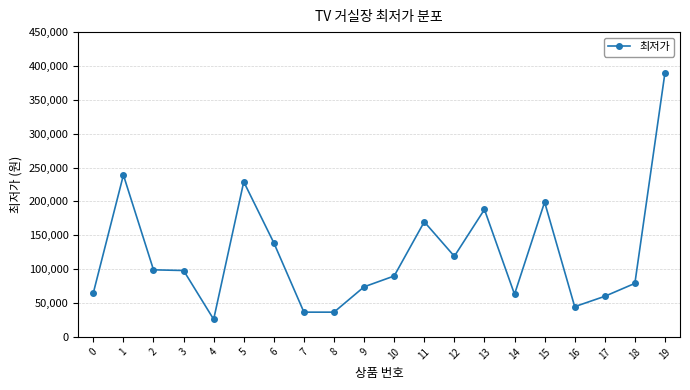

What is the sum of the values at 12 and 10?

208900